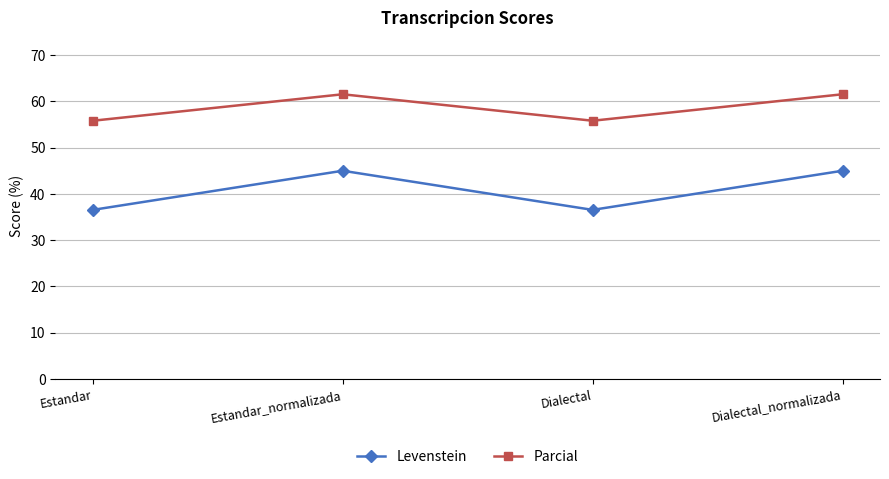

What is the approximate value of Levenstein at Estandar_normalizada?

45.0